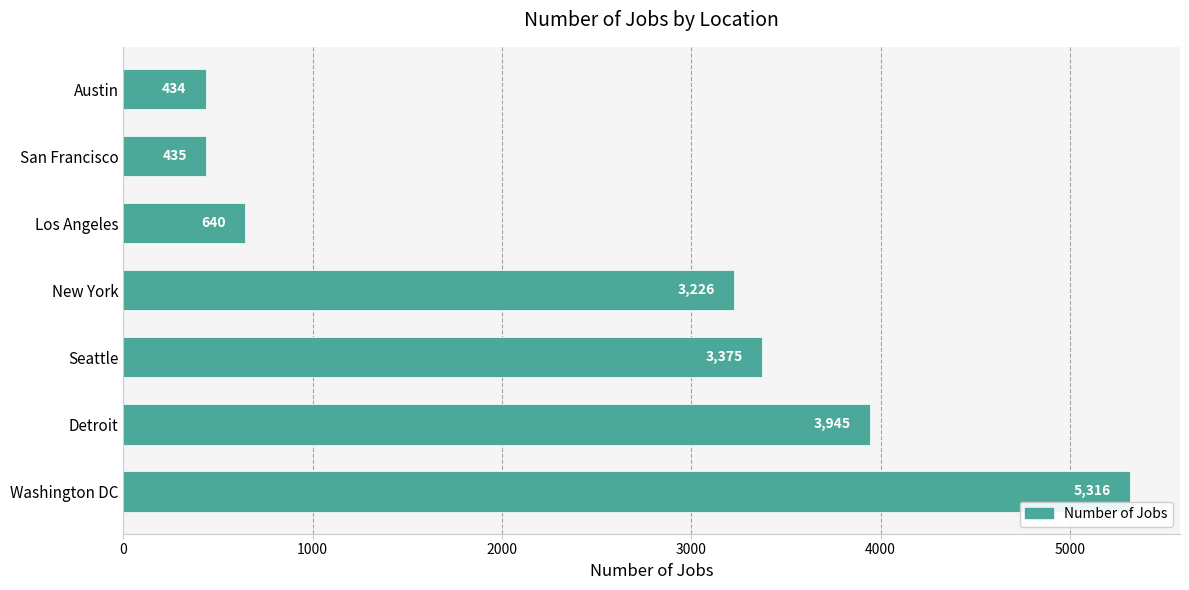

At which category does the chart reach its minimum across all series?

Austin